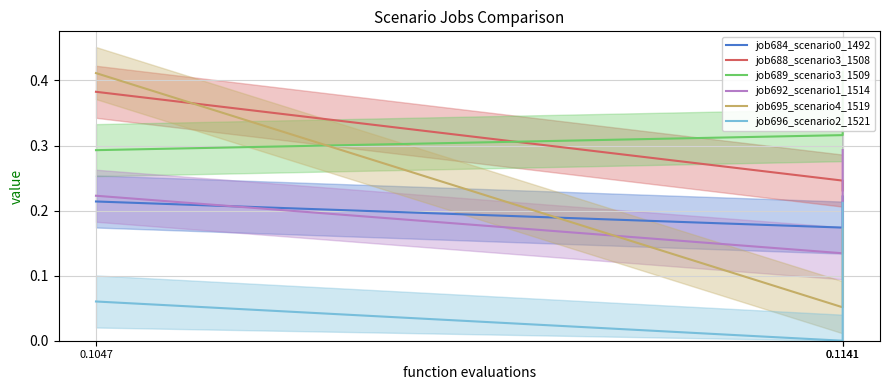

What is the total value across all series at 0.1047?

1.6